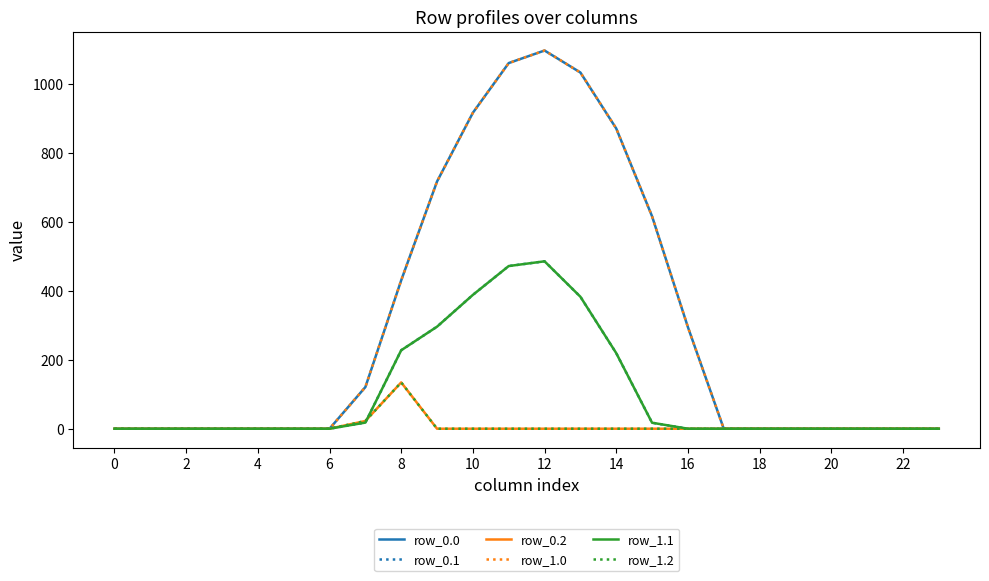

Is this an area chart (filled region under the line)?

No